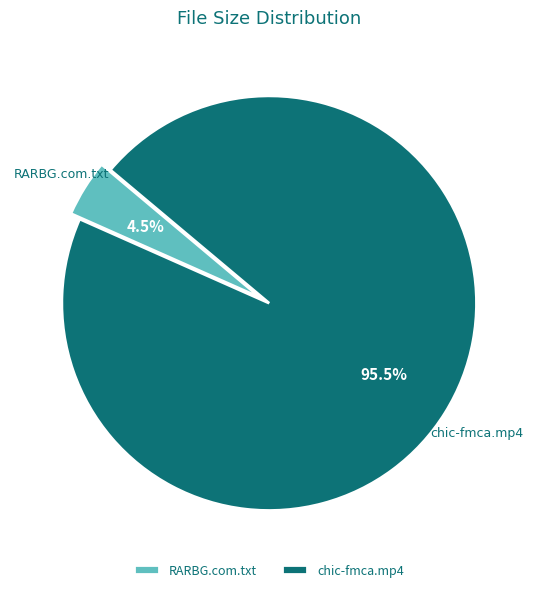

Rank the categories by value from lowest to highest.

RARBG.com.txt, chic-fmca.mp4